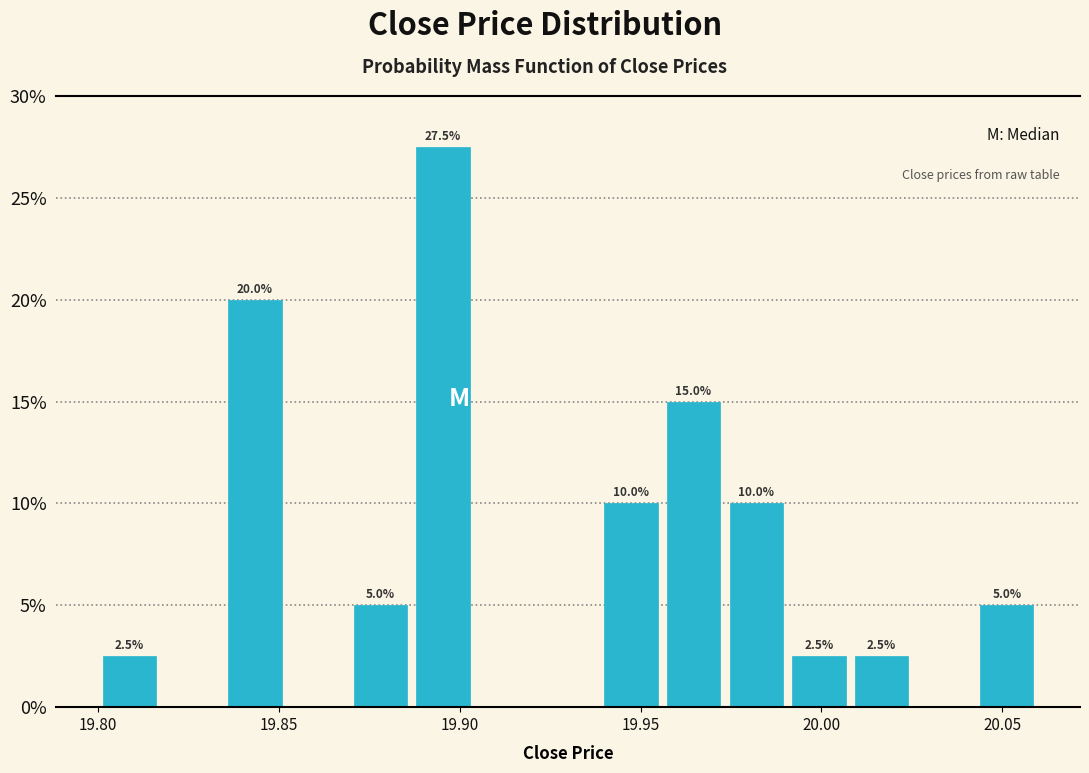

Around what value on the x-axis is the tallest bar? Give the approximate position of its centre, as read against the axis.

19.895